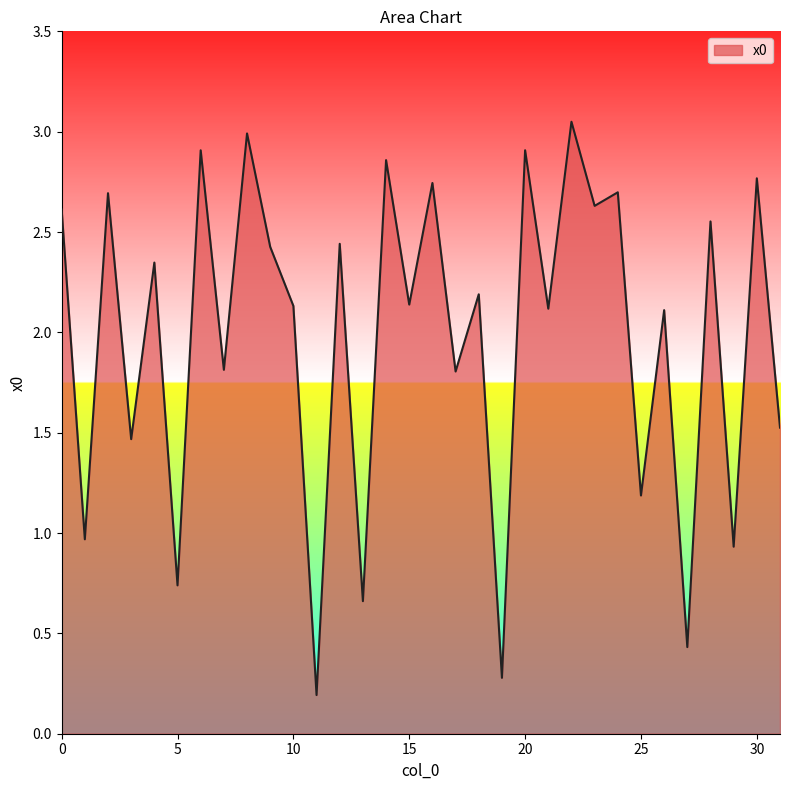

Does the chart display data point markers on the line(s)?

No